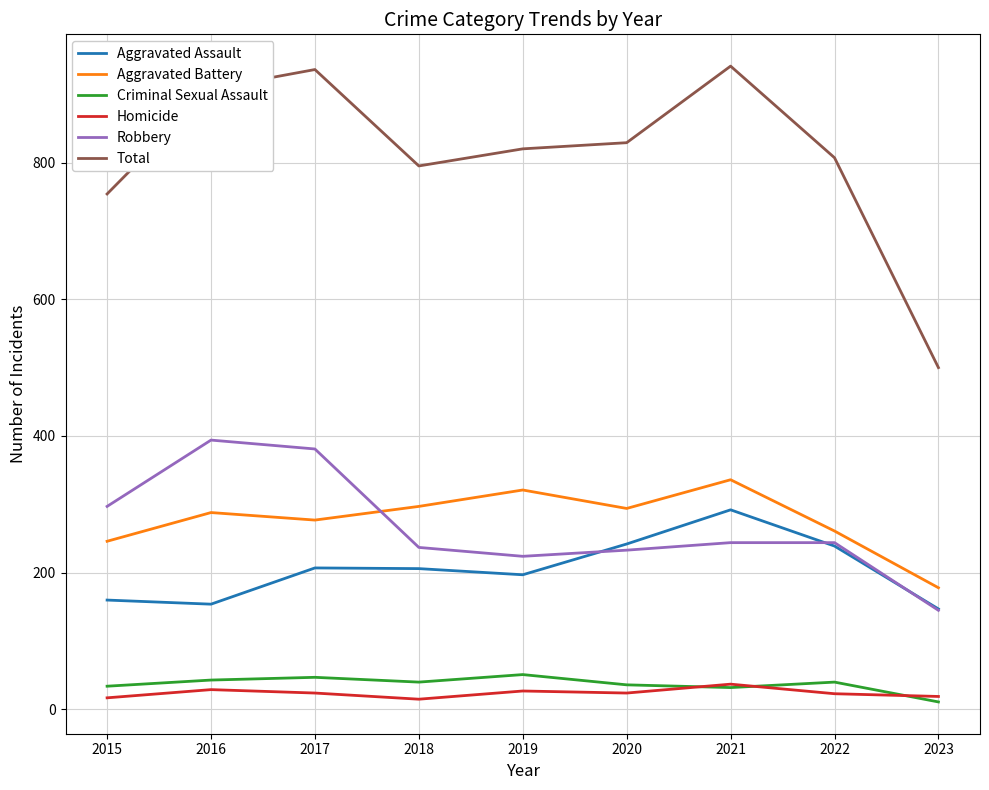

Is it true that Aggravated Assault equals 292 at 2021?

True